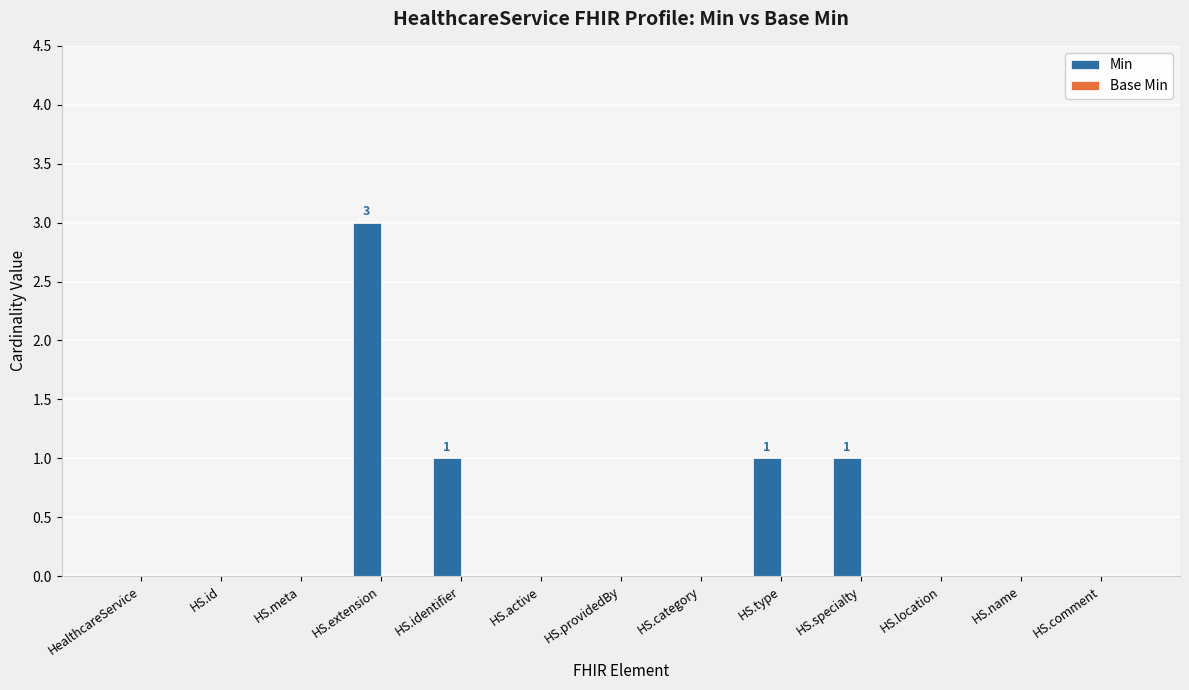

Reading right to left, what are all the values shown in this chart?

HS.comment=0	HS.name=0	HS.location=0	HS.specialty=1	HS.type=1	HS.category=0	HS.providedBy=0	HS.active=0	HS.identifier=1	HS.extension=3	HS.meta=0	HS.id=0	HealthcareService=0